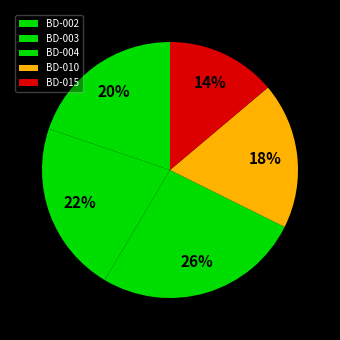

True or false: BD-004 accounts for 16% of the total.

False